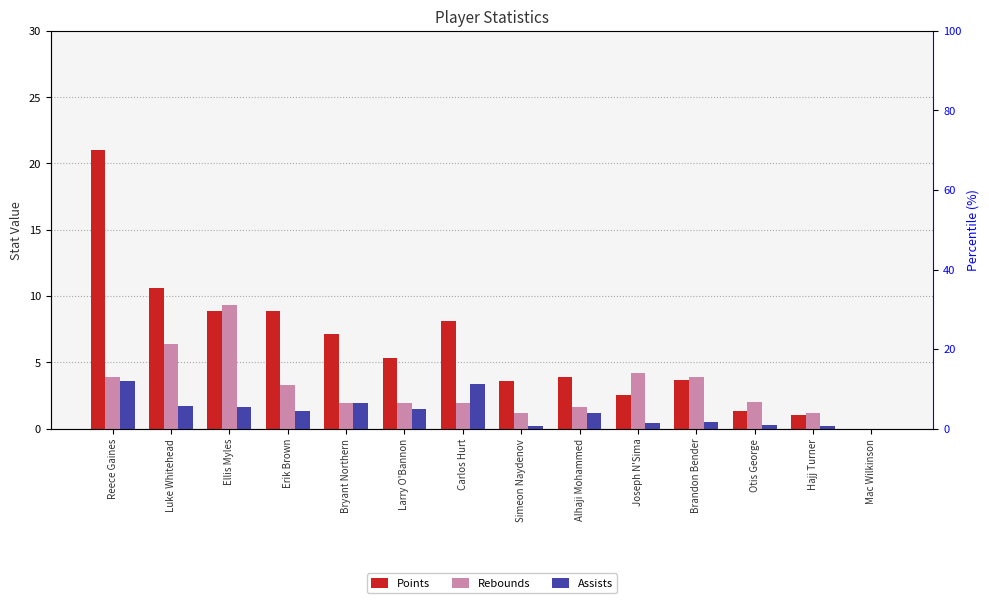

Between Joseph N'Sima and Brandon Bender, which series saw the biggest shift?

Points